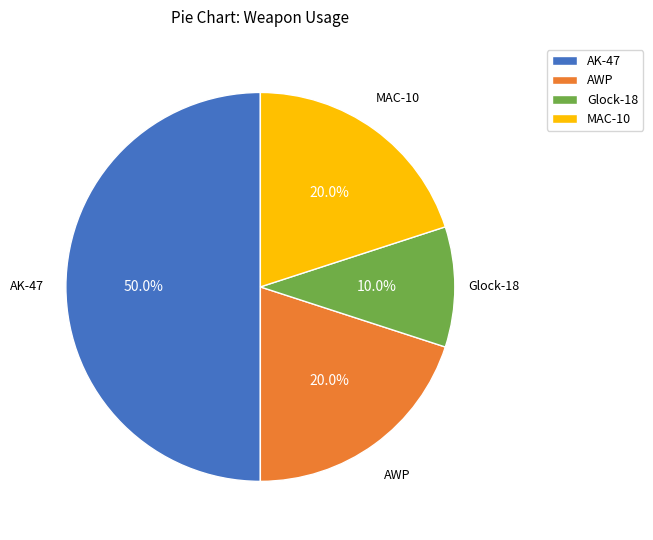

Is it true that AK-47 is 50% of the pie?

True